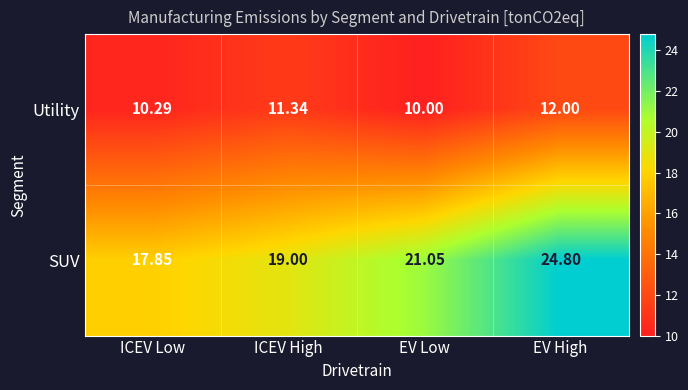

Which series has the largest total across all categories?

SUV